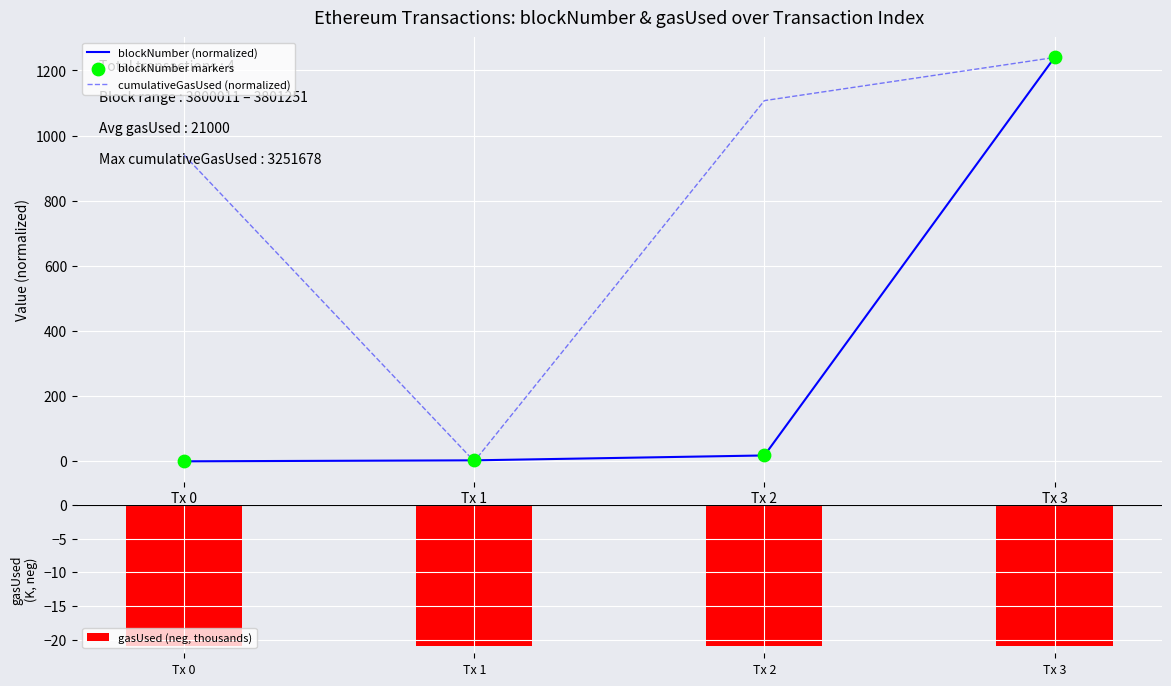

At which category is the sum across all series the highest?

Tx 3